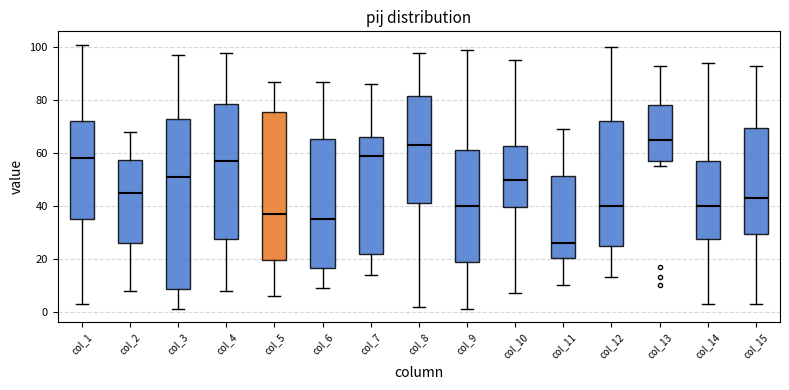

Comparing the boxes themselves (not the whiskers), which one is the tallest?

col_3